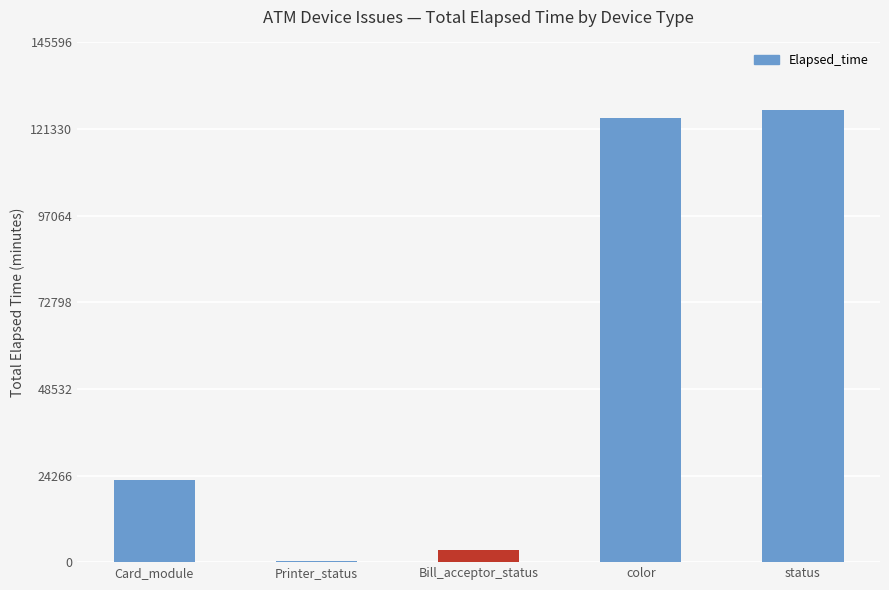

The chart shows a value of 3507 at Bill_acceptor_status. True or false?

True